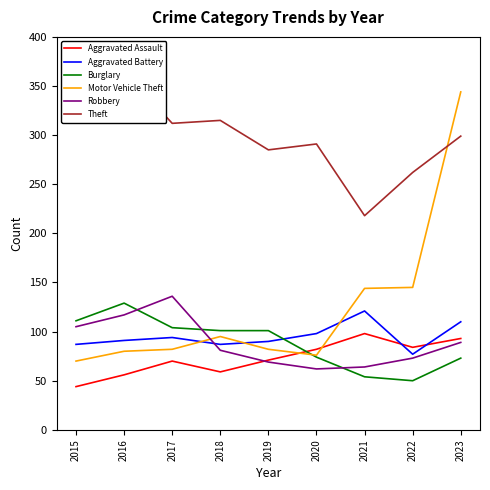

Which category has the highest value in the Theft series?

2016